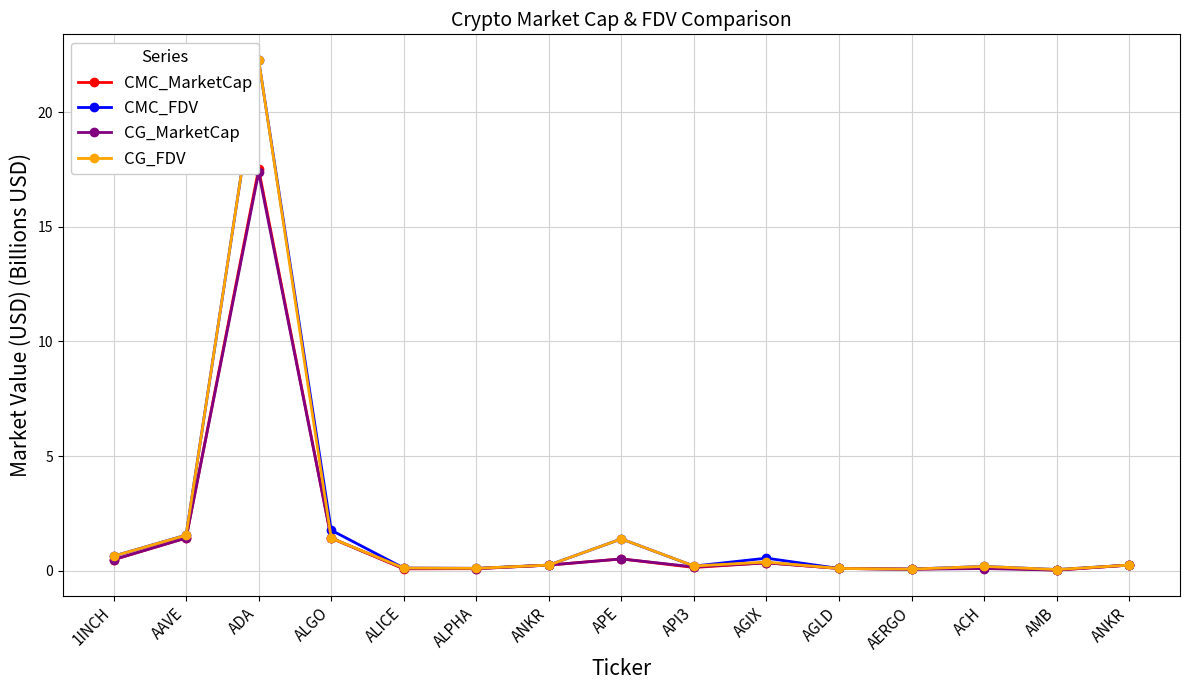

What are all the series names shown in the legend?

CMC_MarketCap, CMC_FDV, CG_MarketCap, CG_FDV